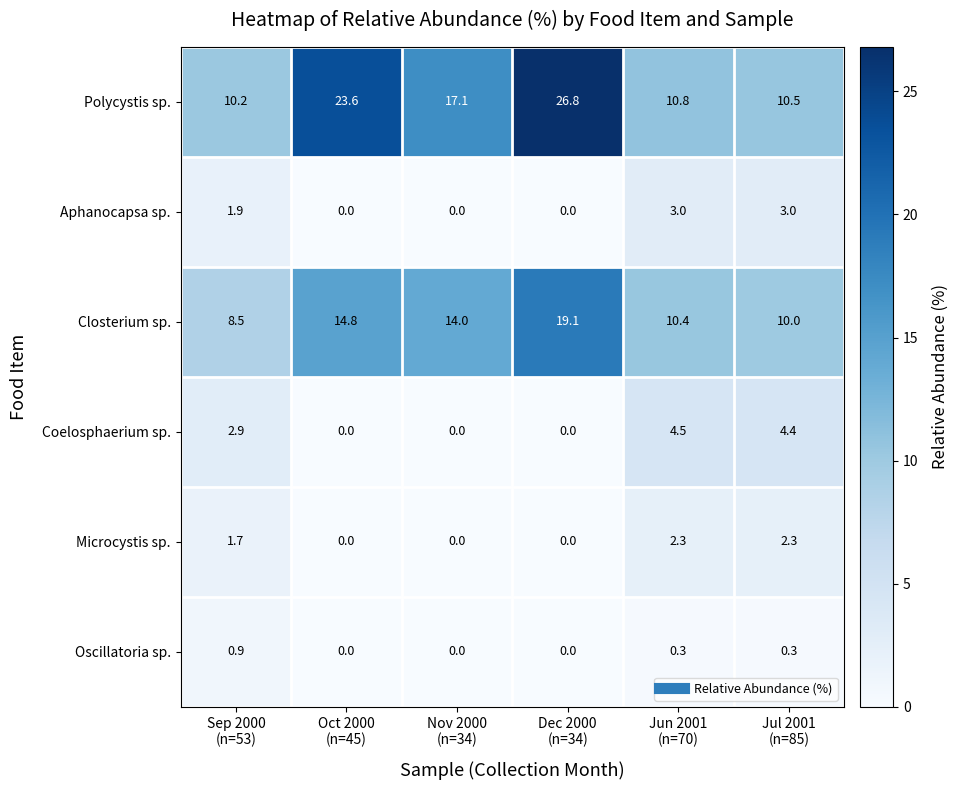

List the series in order of their peak value, lowest first.

Oscillatoria sp., Microcystis sp., Aphanocapsa sp., Coelosphaerium sp., Closterium sp., Polycystis sp.